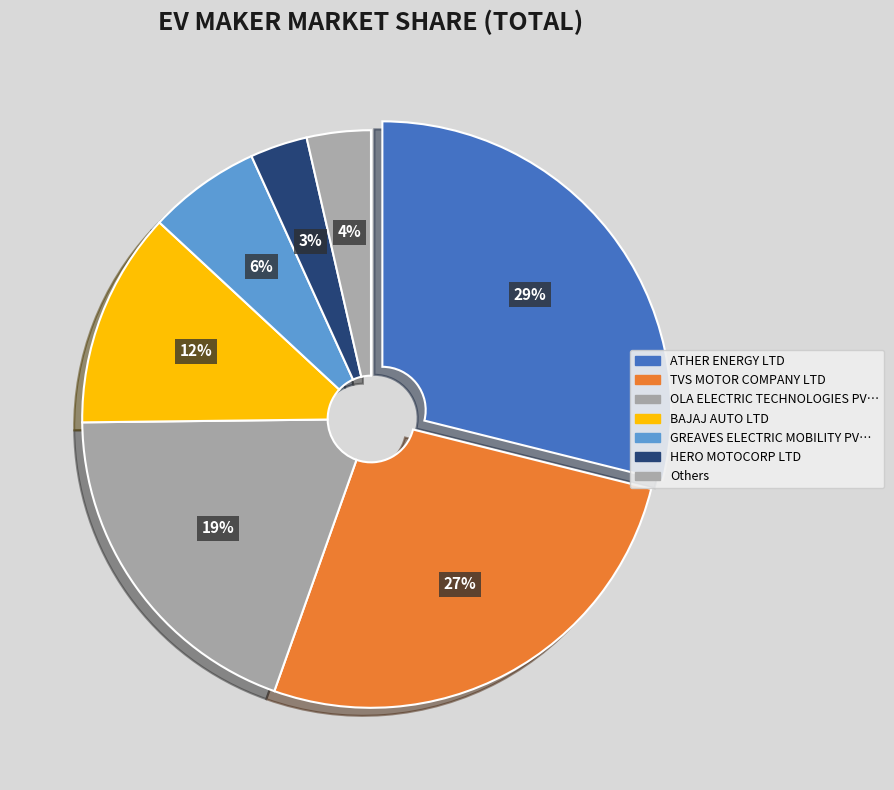

Count the number of slices in the pie.

7